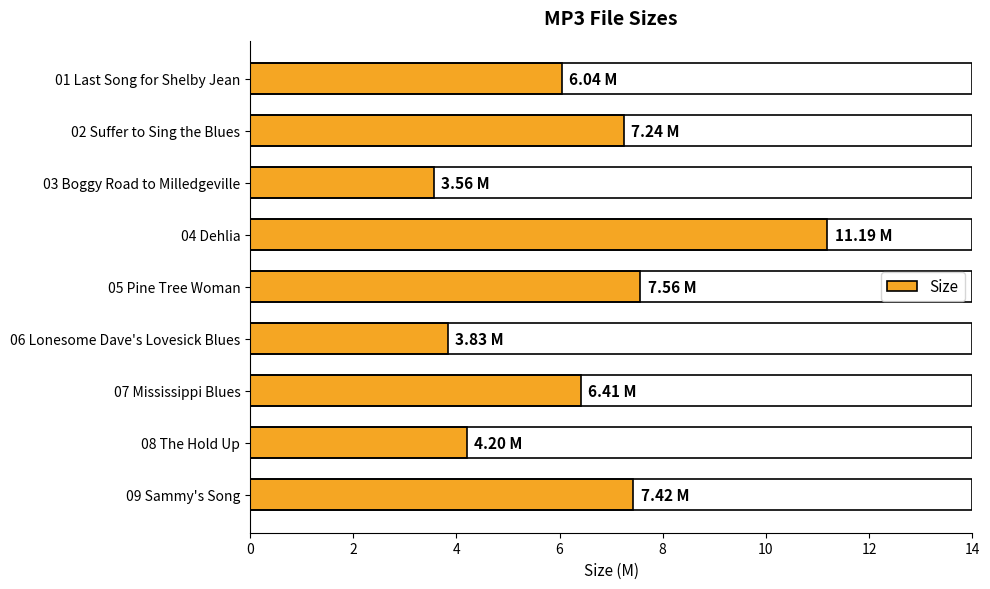

Between 01 Last Song for Shelby Jean and 07 Mississippi Blues, which is larger?

07 Mississippi Blues